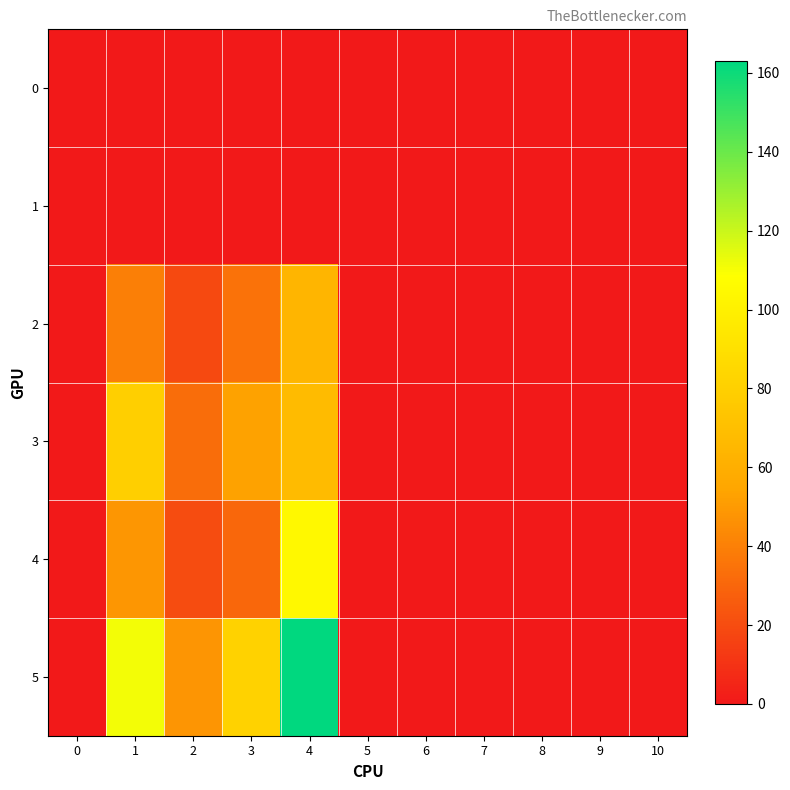

Rank the series at 7 from highest to lowest value.

row_0, row_1, row_2, row_3, row_4, row_5